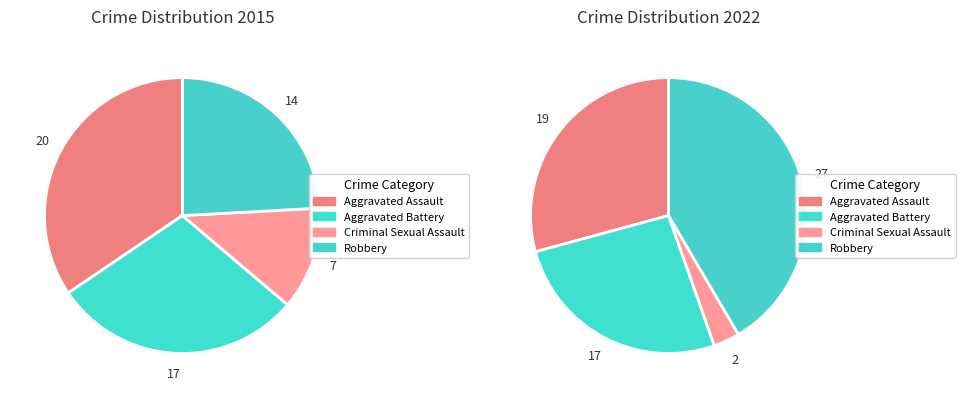

Does Robbery represent more than half of the total?

No